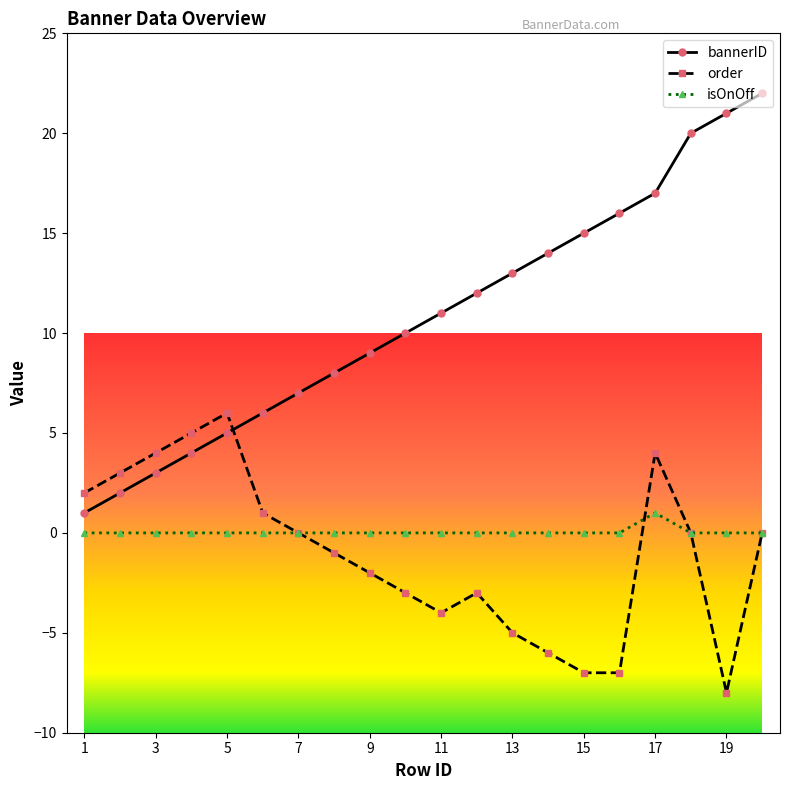

True or false: isOnOff has more than 0 points higher than both neighbors.

True